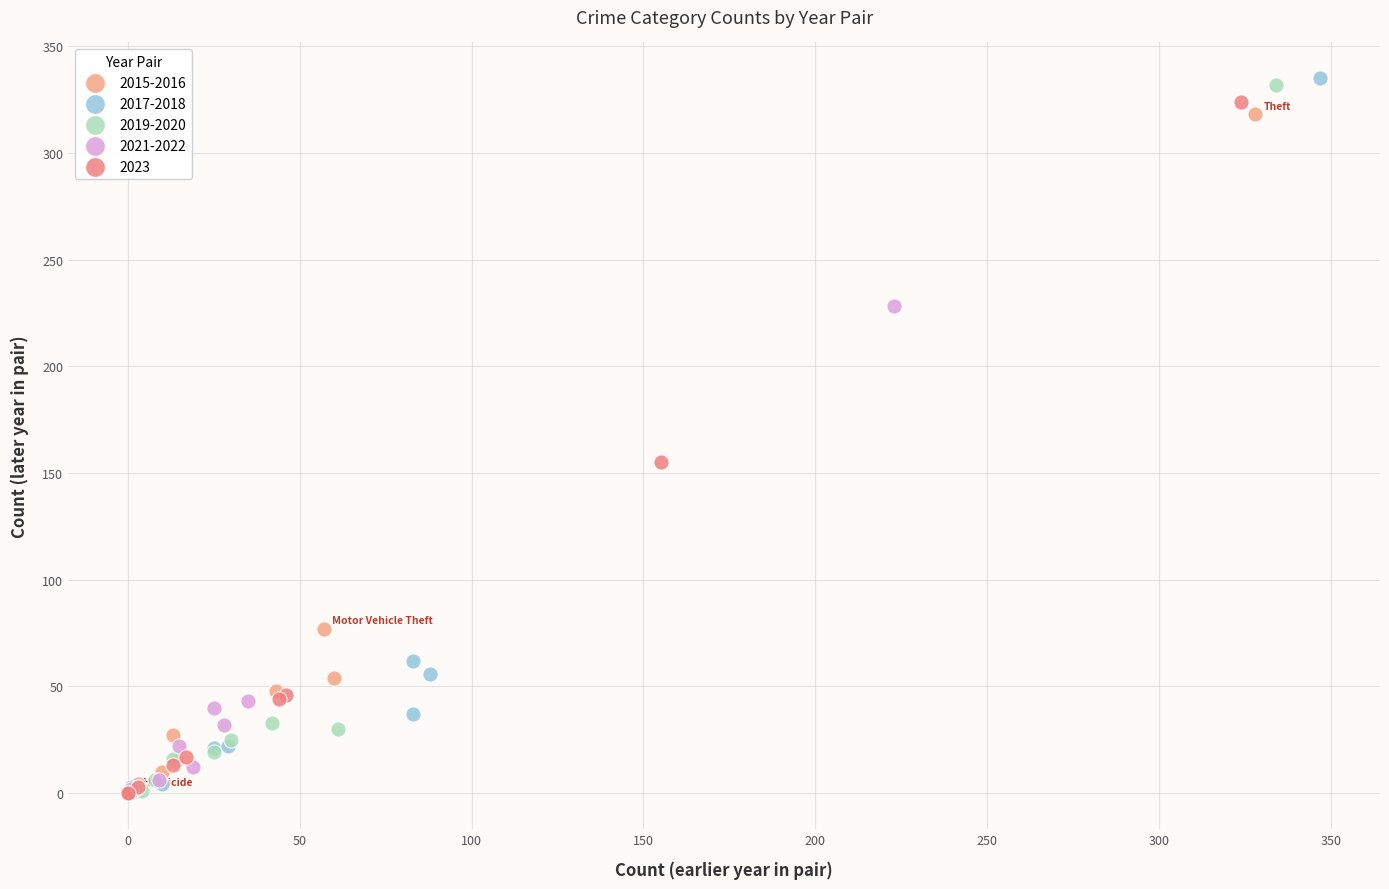

Which series has the largest Y range (max minus min)?

2017-2018